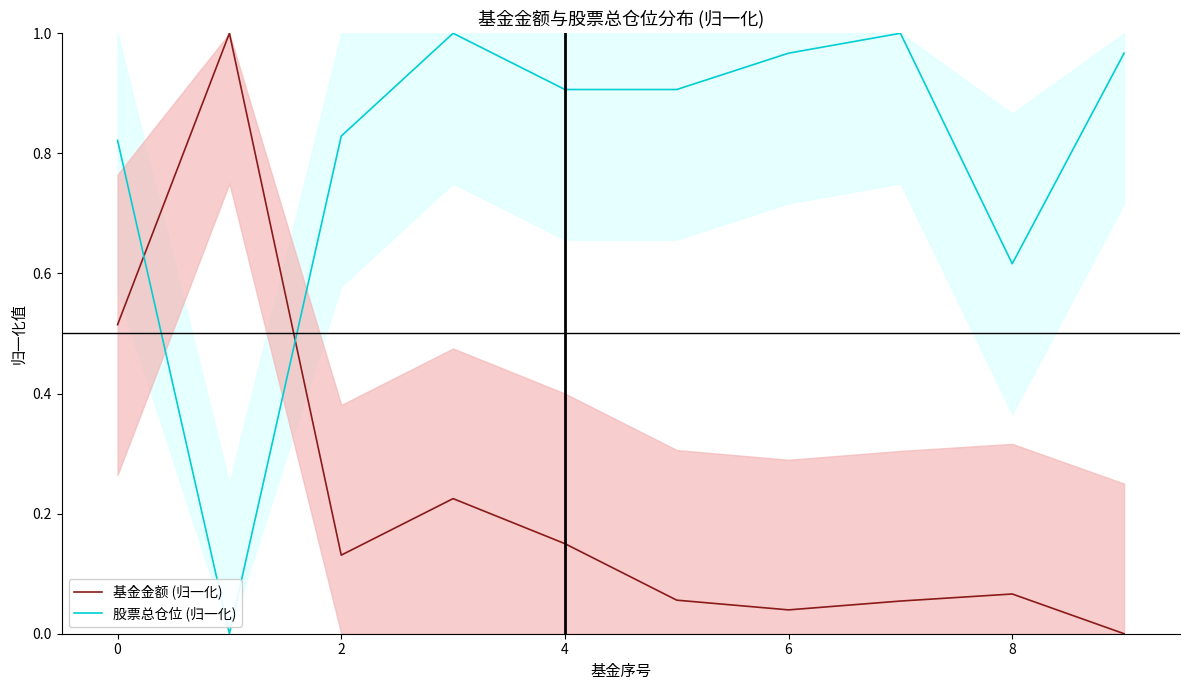

How many intersections are there between 股票总仓位 (归一化) and 基金金额 (归一化)?

2